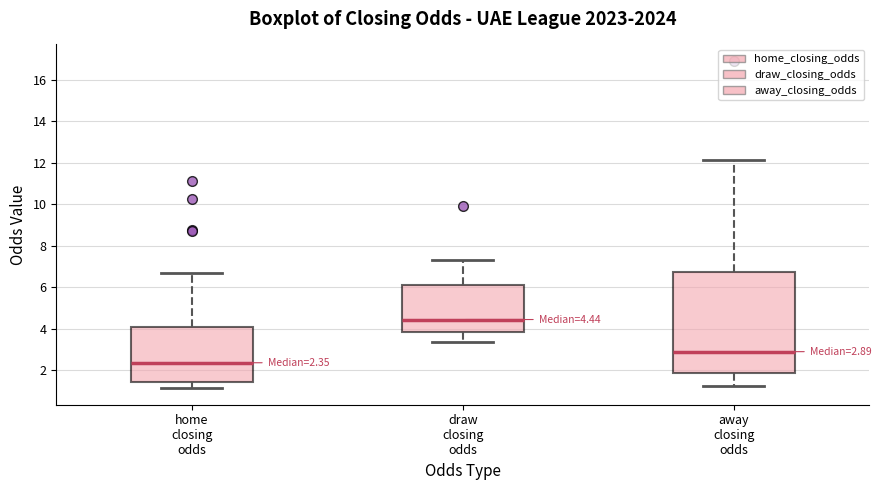

Which box is the tallest, from its lower edge to its upper edge?

away closing odds